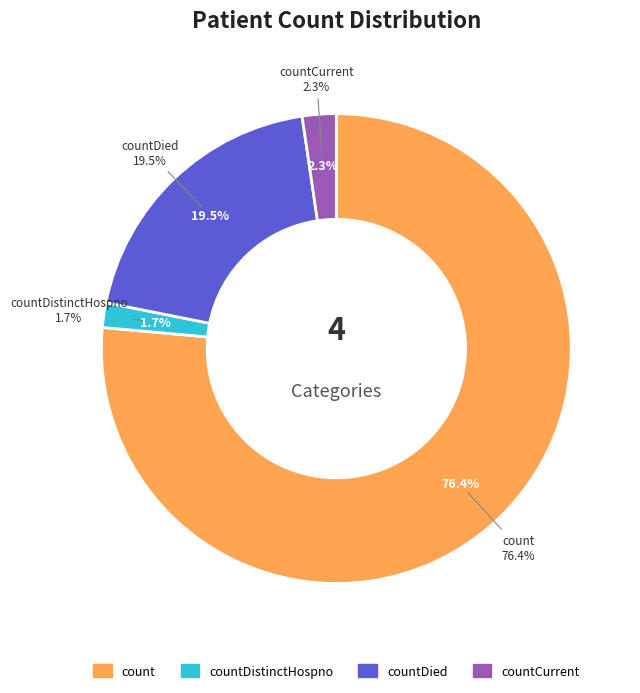

What is the change in value from count to countDied?

-903